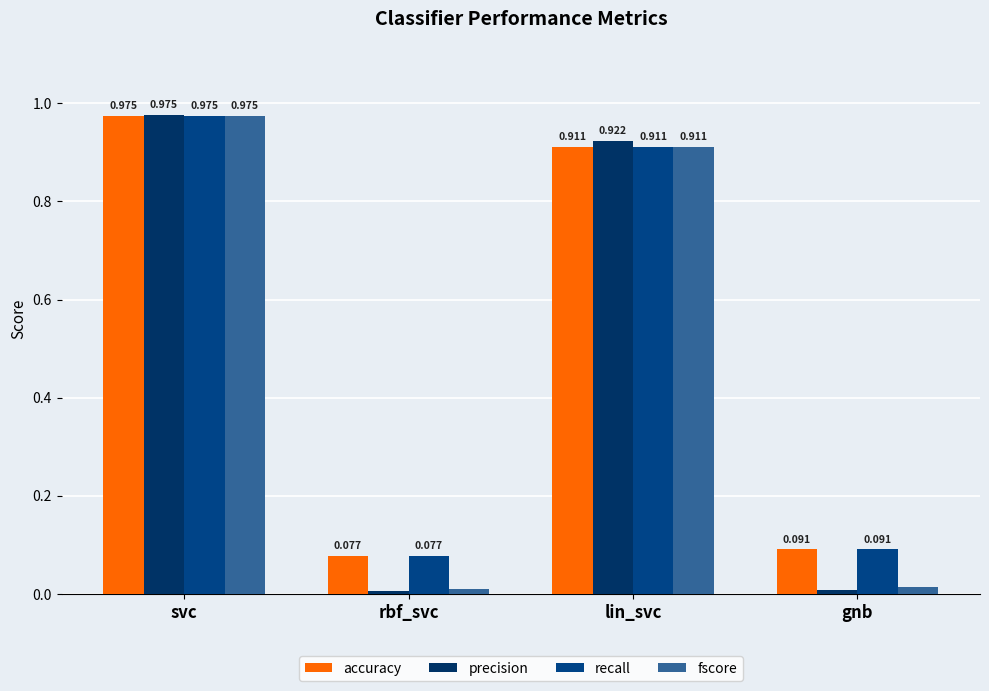

Between gnb and rbf_svc, which is larger?

gnb